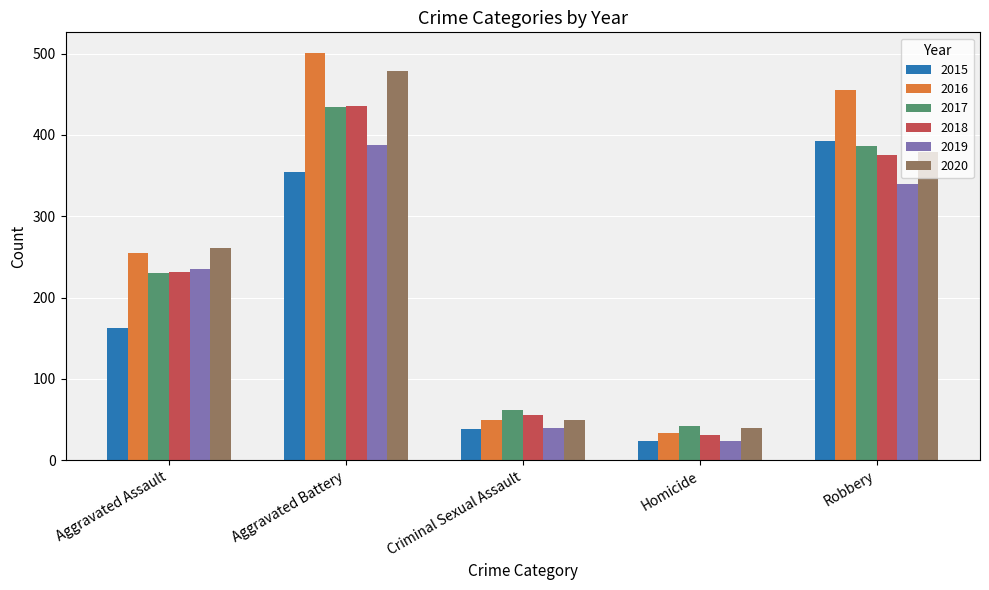

What is the sum of all 2015 values?

971